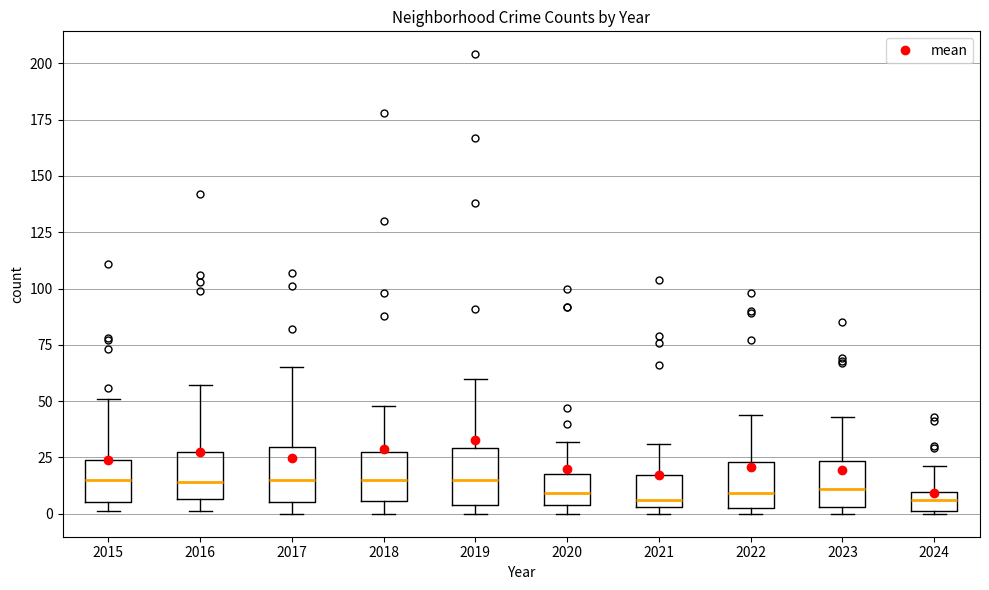

Reading left to right, read every box against the y-axis: the position of its median line, the range the box covers, and the ends of its whiskers. The values are not printed on the chart, so give them approximately, as read against the axis.

2015: median 15, box 5 to 25, whiskers 0 to 50
2016: median 15, box 5 to 30, whiskers 0 to 55
2017: median 15, box 5 to 30, whiskers 0 to 65
2018: median 15, box 5 to 30, whiskers 0 to 50
2019: median 15, box 5 to 30, whiskers 0 to 60
2020: median 10, box 5 to 20, whiskers 0 to 30
2021: median 5 (just above the box's lower edge), box 5 to 15, whiskers 0 to 30
2022: median 10, box 5 to 25, whiskers 0 to 45
2023: median 10, box 5 to 25, whiskers 0 to 45
2024: median 5, box 0 to 10, whiskers 0 to 20